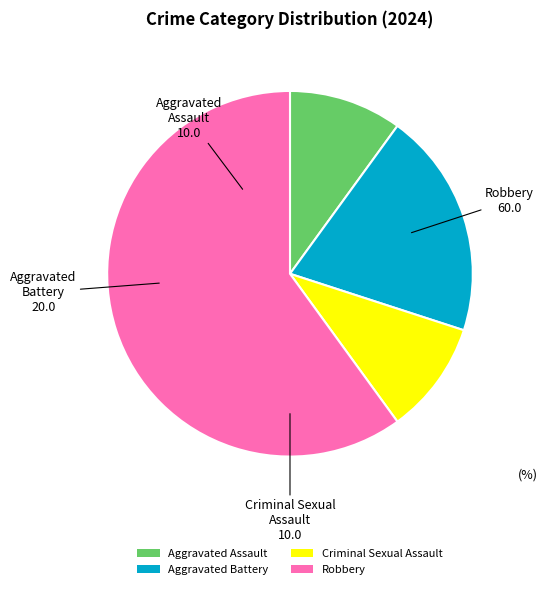

Is the sum of Criminal Sexual Assault and Aggravated Battery greater than half?

No